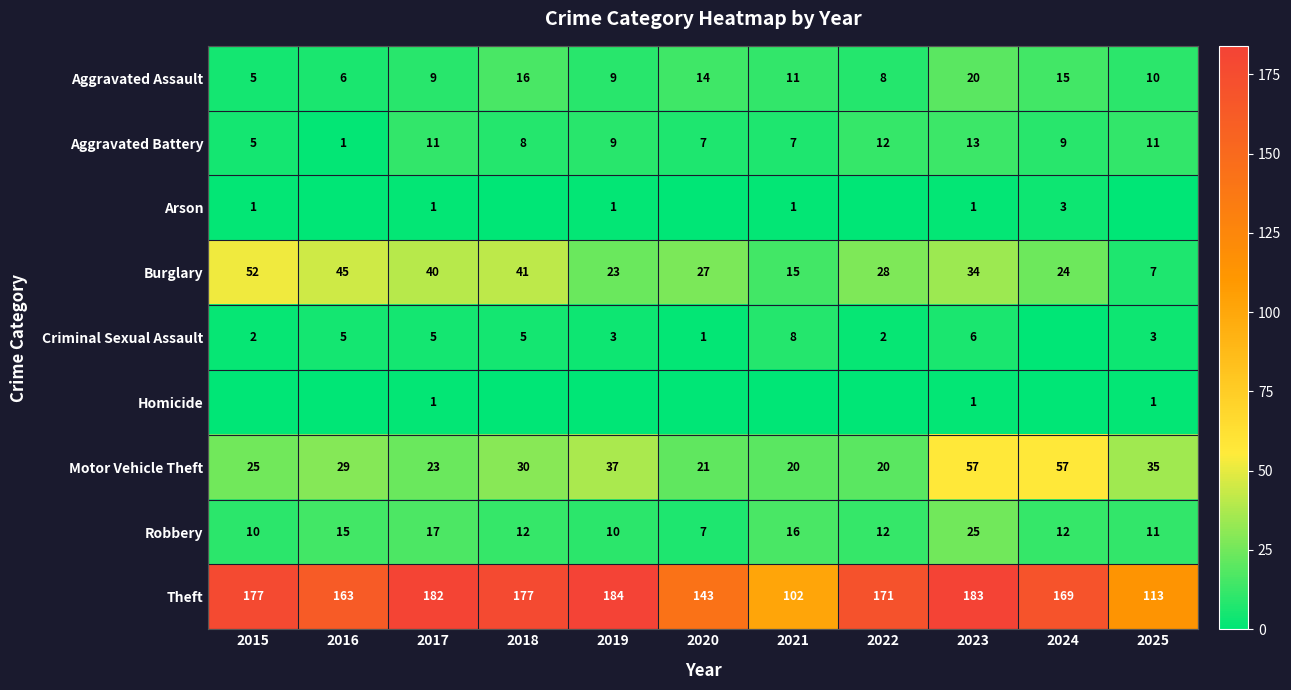

Which category has the highest value across all series?

2019